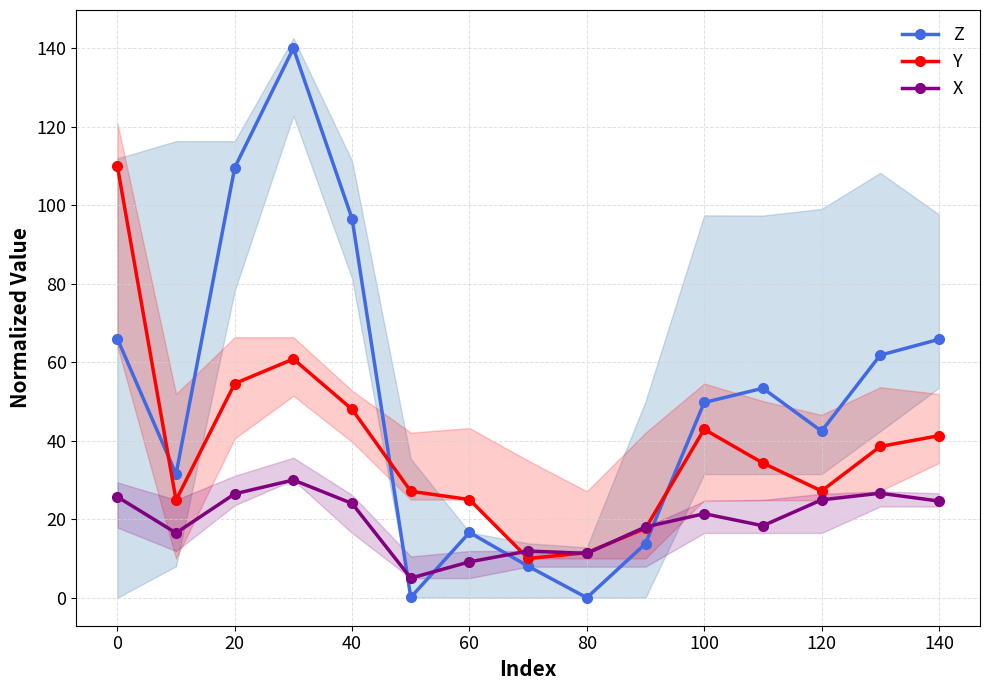

In X, how many points are higher than both neighbors (excluding endpoints)?

4